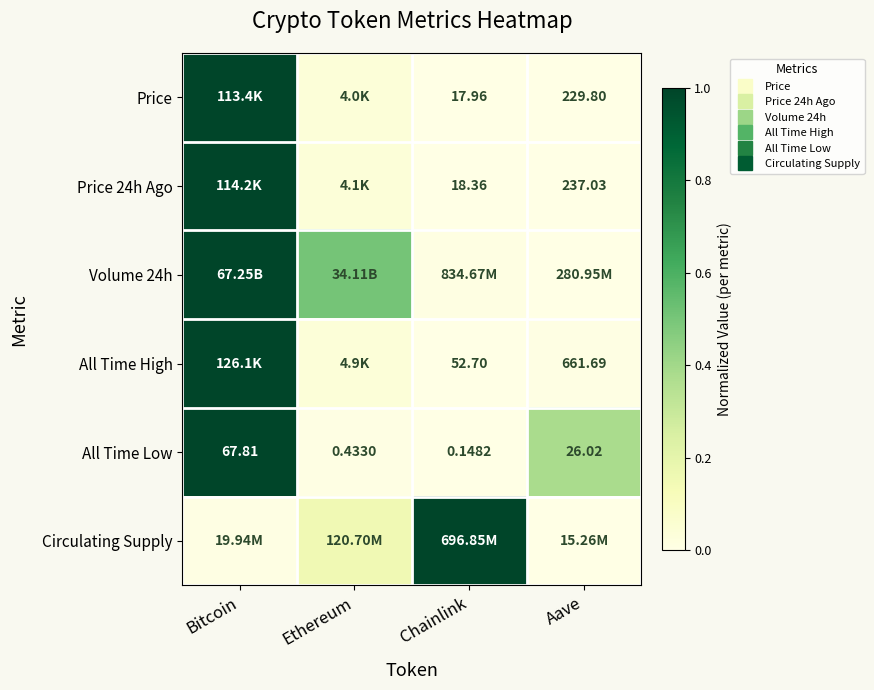

What is the sum of the Circulating Supply values at Ethereum and Aave?

0.2